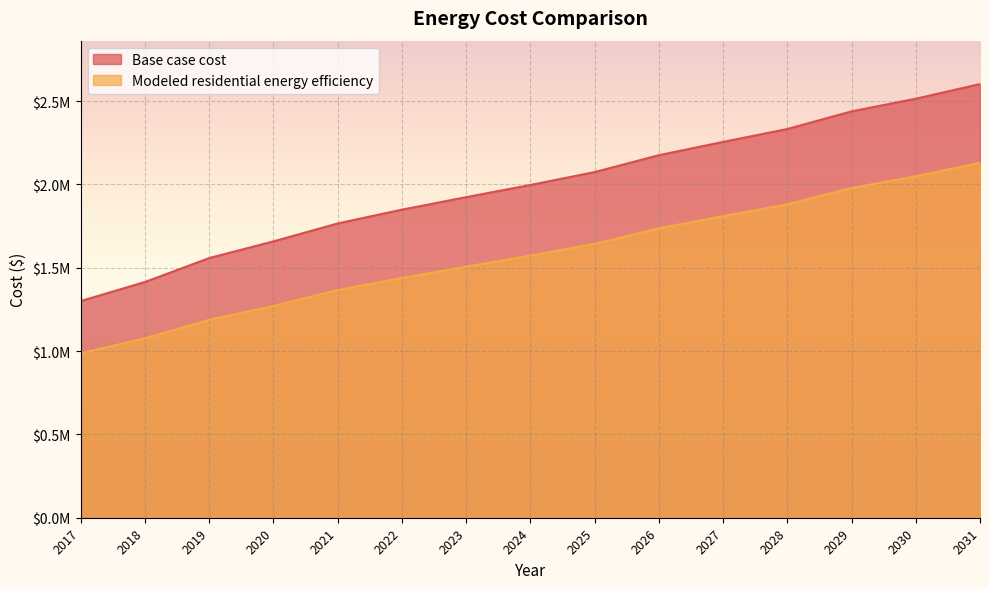

Is it true that Modeled residential energy efficiency equals 1143790.6 at 2030?

False